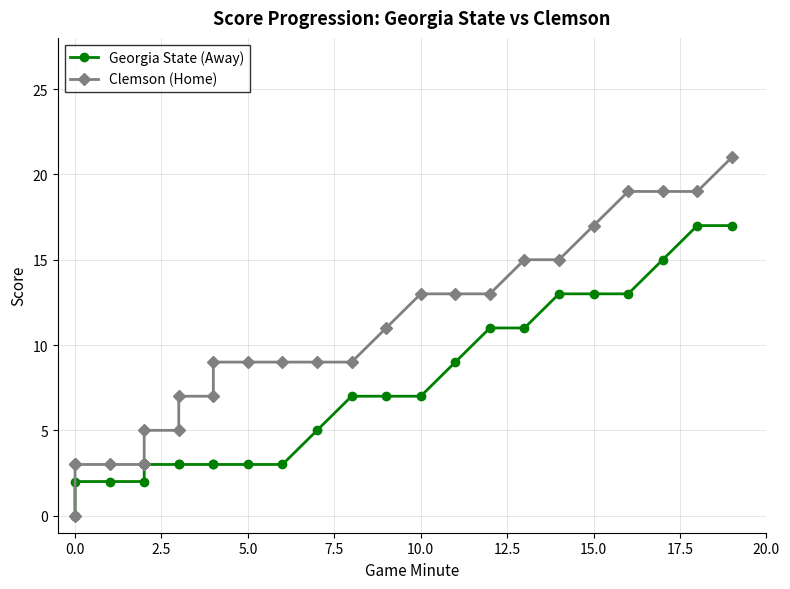

True or false: Clemson (Home) and Georgia State (Away) intersect in this chart.

False